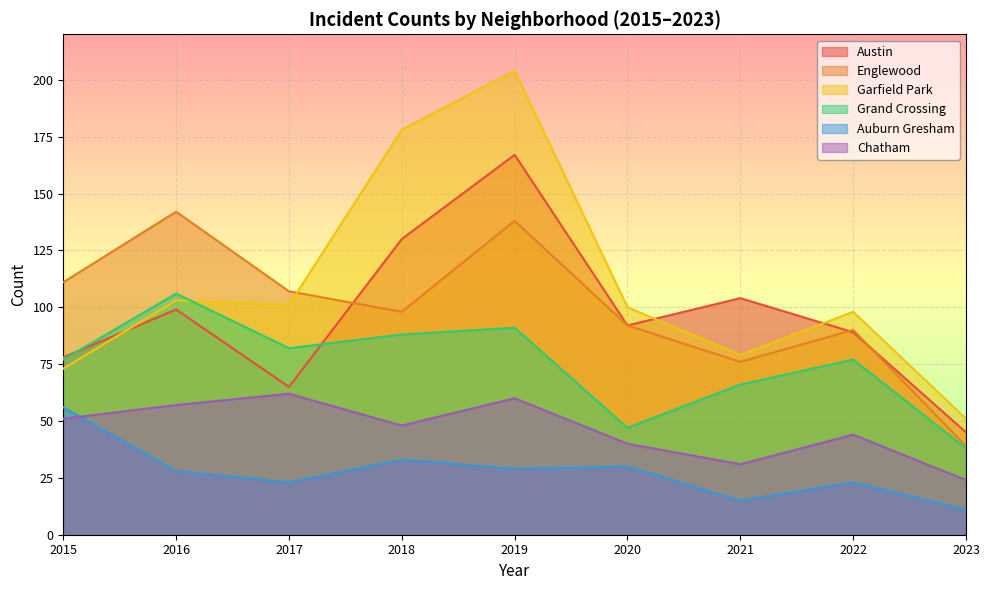

At how many categories does at least one series exceed 56?

8